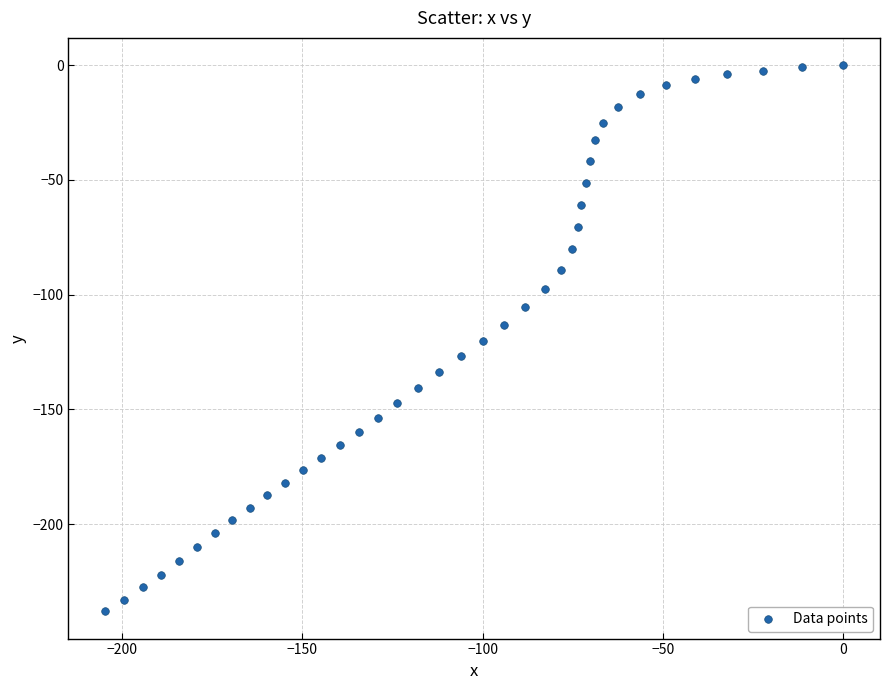

What is the range of X values (max minus min)?

204.6